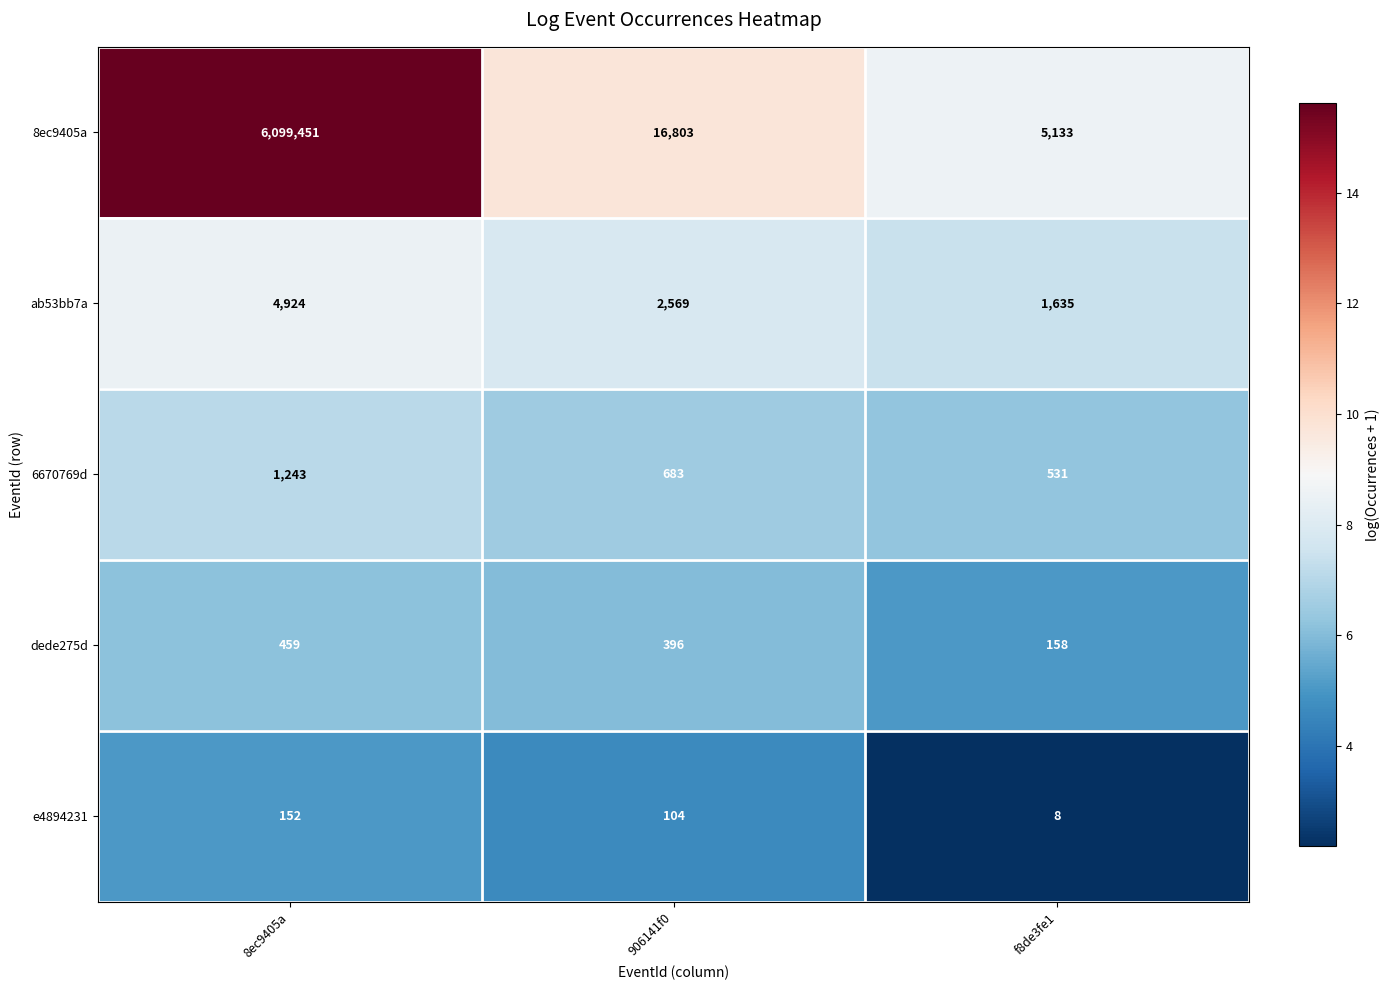

At which category is the sum across all series the highest?

8ec9405a